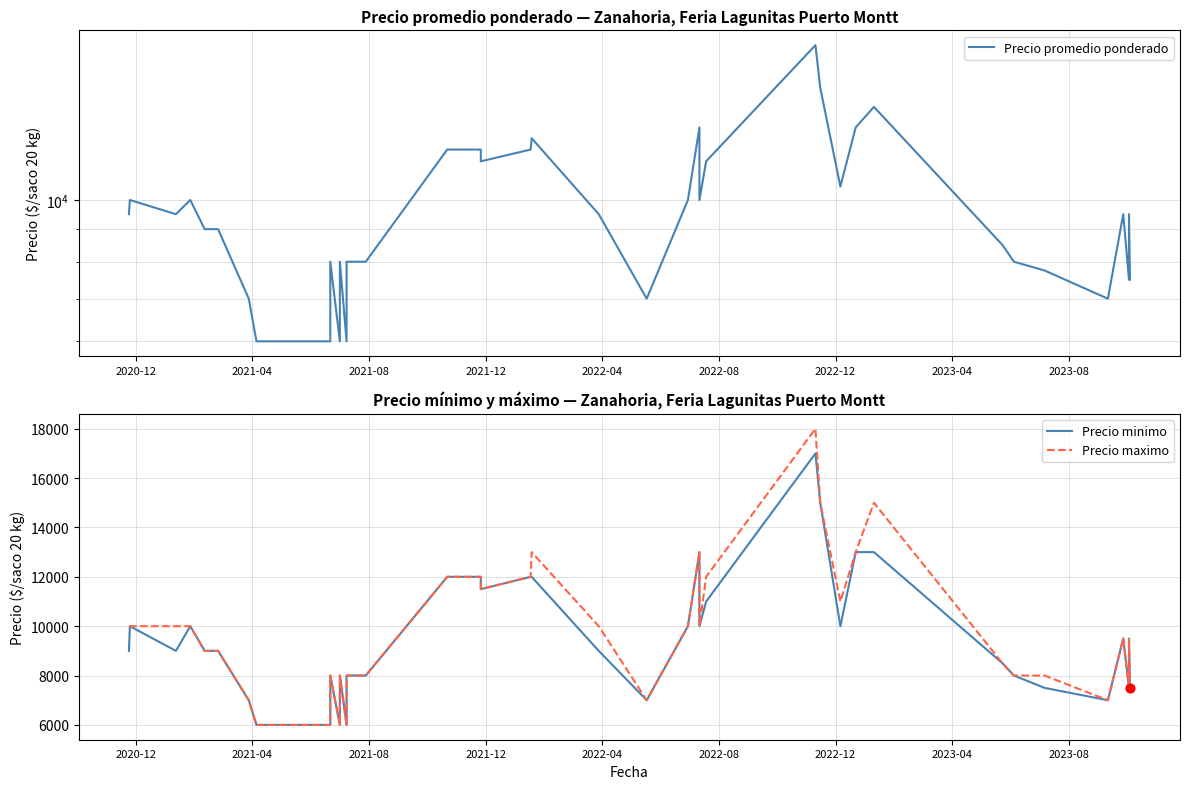

Which series has the largest total across all categories?

Precio maximo